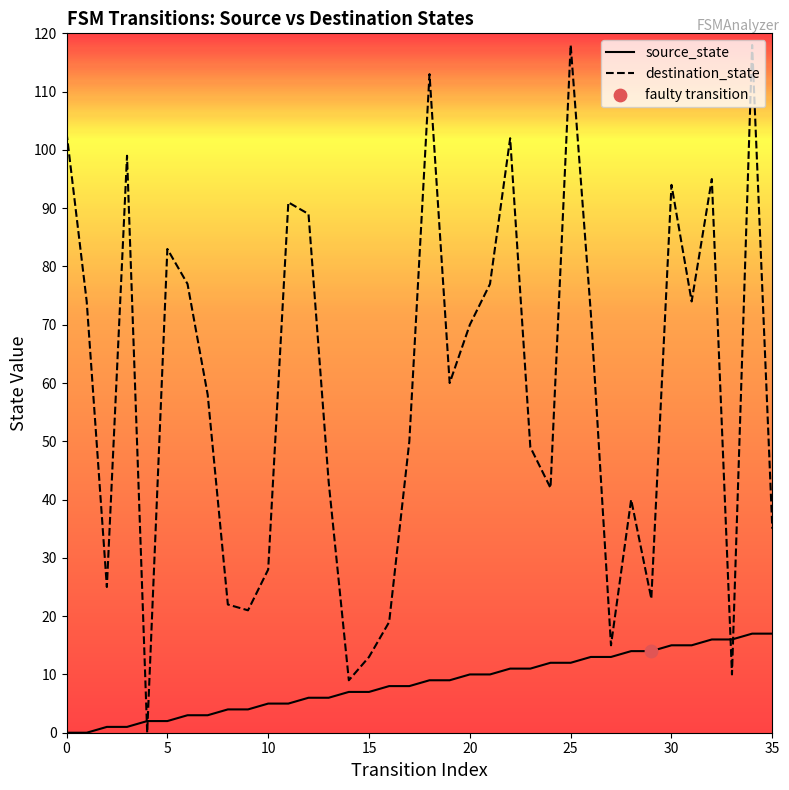

Which series has the largest total across all categories?

destination_state